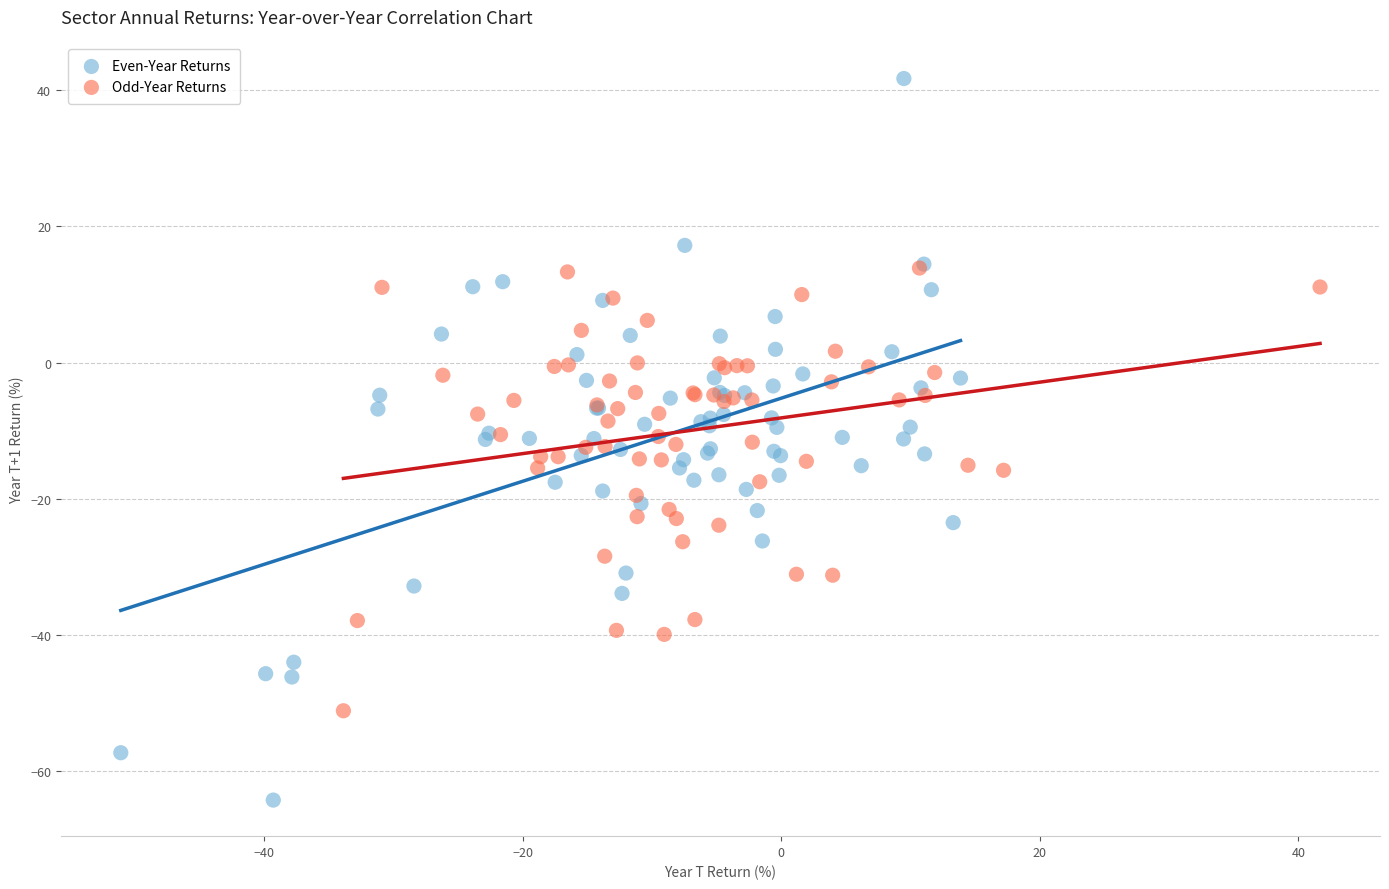

Which series reaches the minimum Y coordinate?

Even-Year Returns